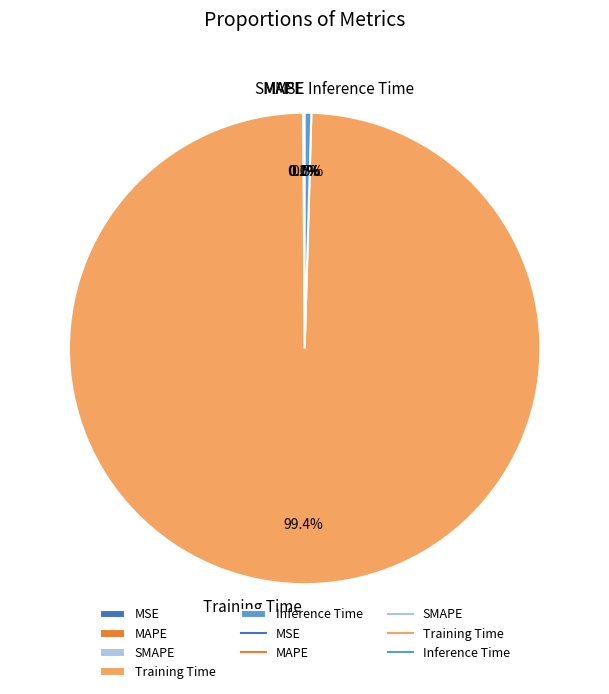

Which slice is the largest?

Training Time